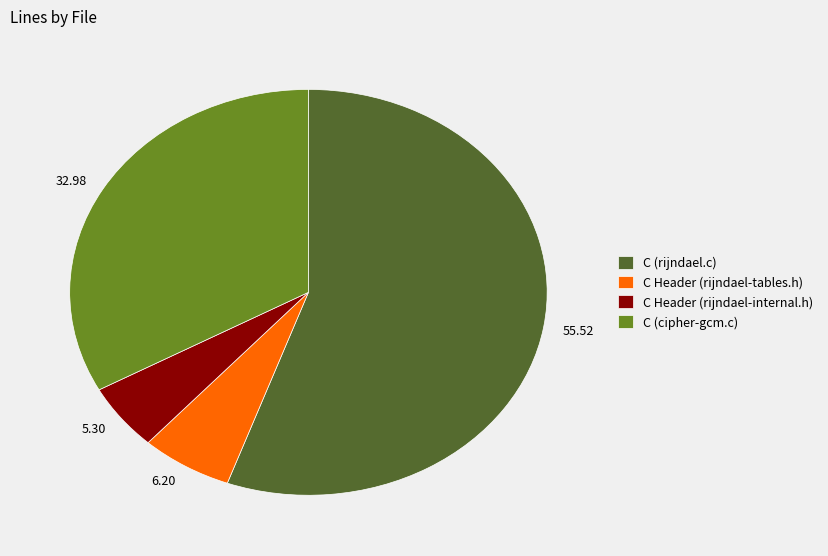

Combined, do 6.20 and 5.30 account for over 50%?

No